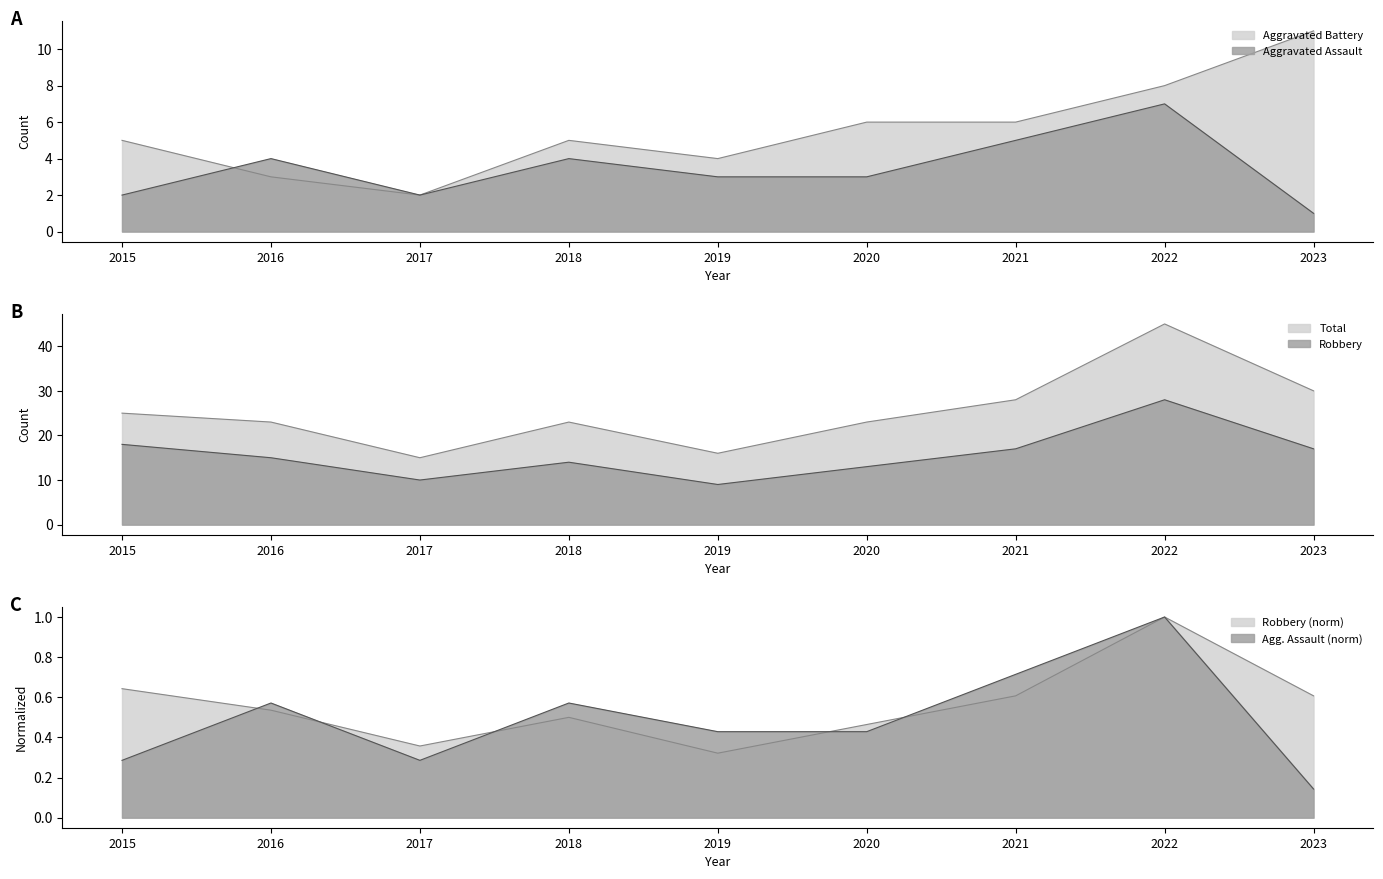

List the labels in order of Total value, largest first.

2022, 2023, 2021, 2015, 2016, 2018, 2020, 2019, 2017